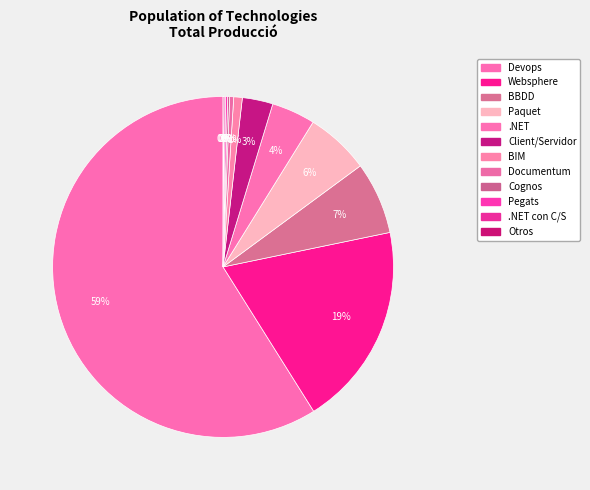

To the nearest percent, what is the combined percentage of Otros and .NET?

4%